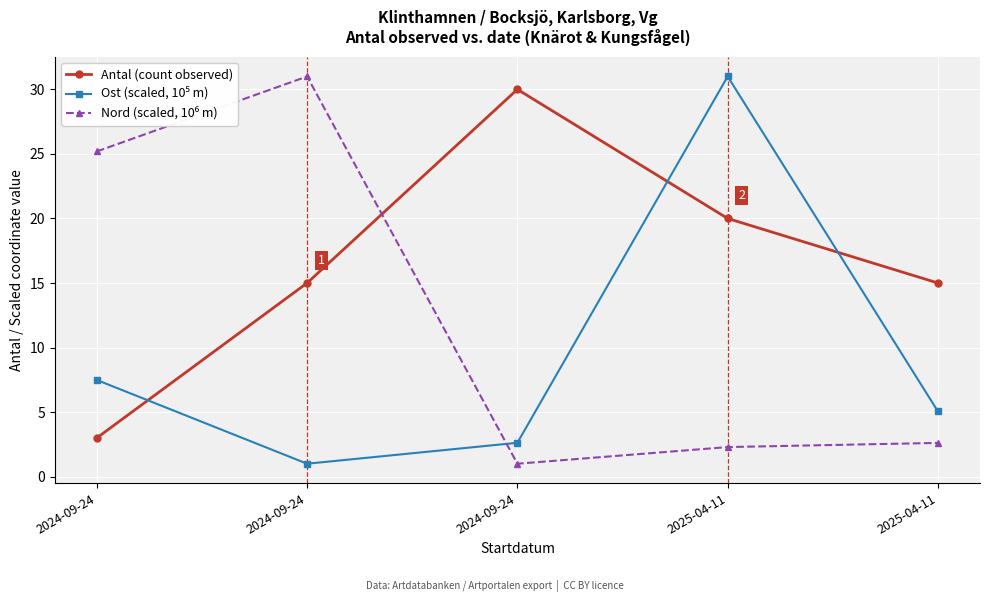

How many lines are shown in the chart?

3